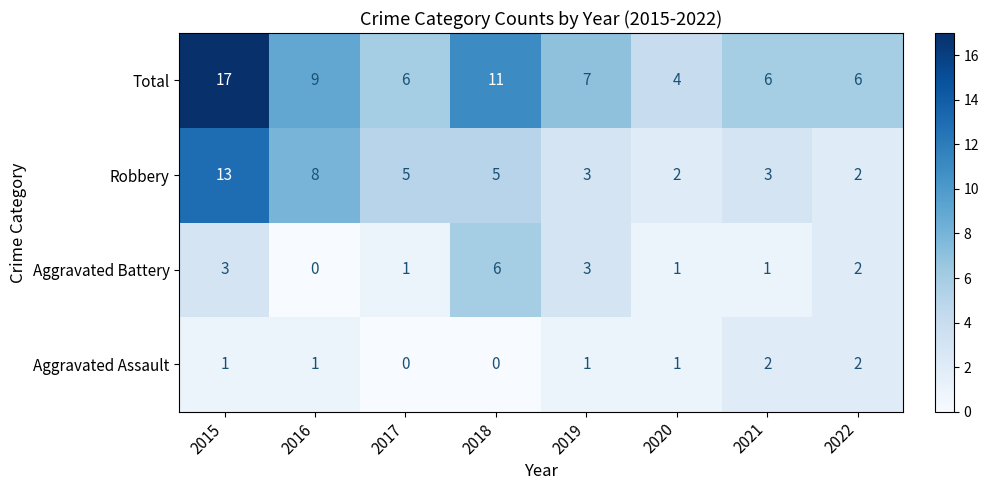

What is the spread (max minus min) of values at 2022?

4